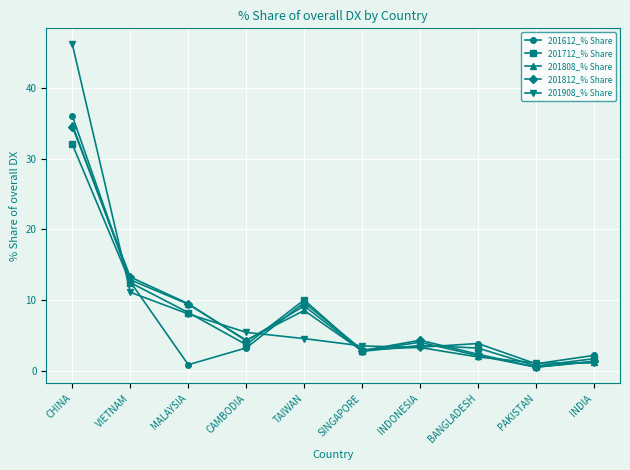

True or false: 201712_% Share and 201908_% Share intersect in this chart.

True